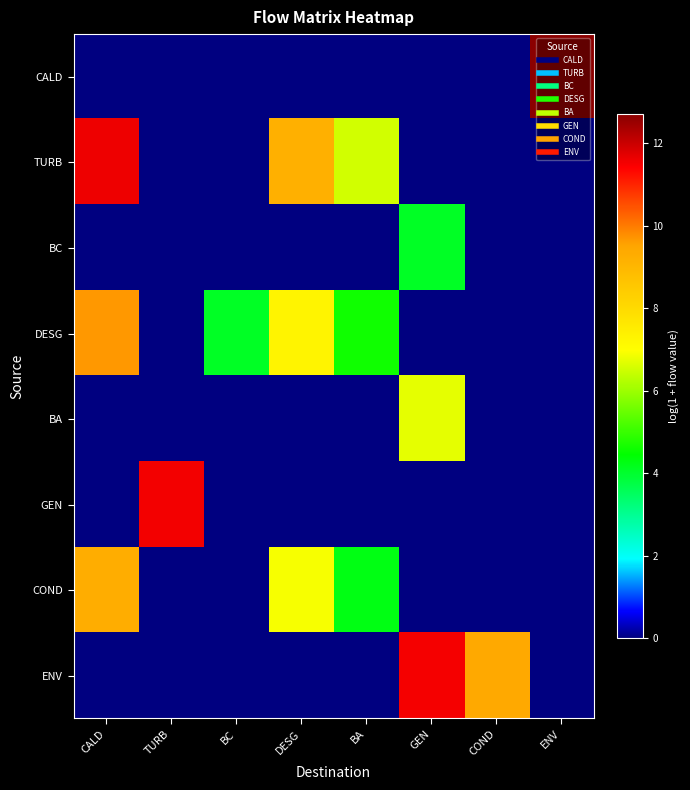

At which category is the sum across all series the highest?

CALD